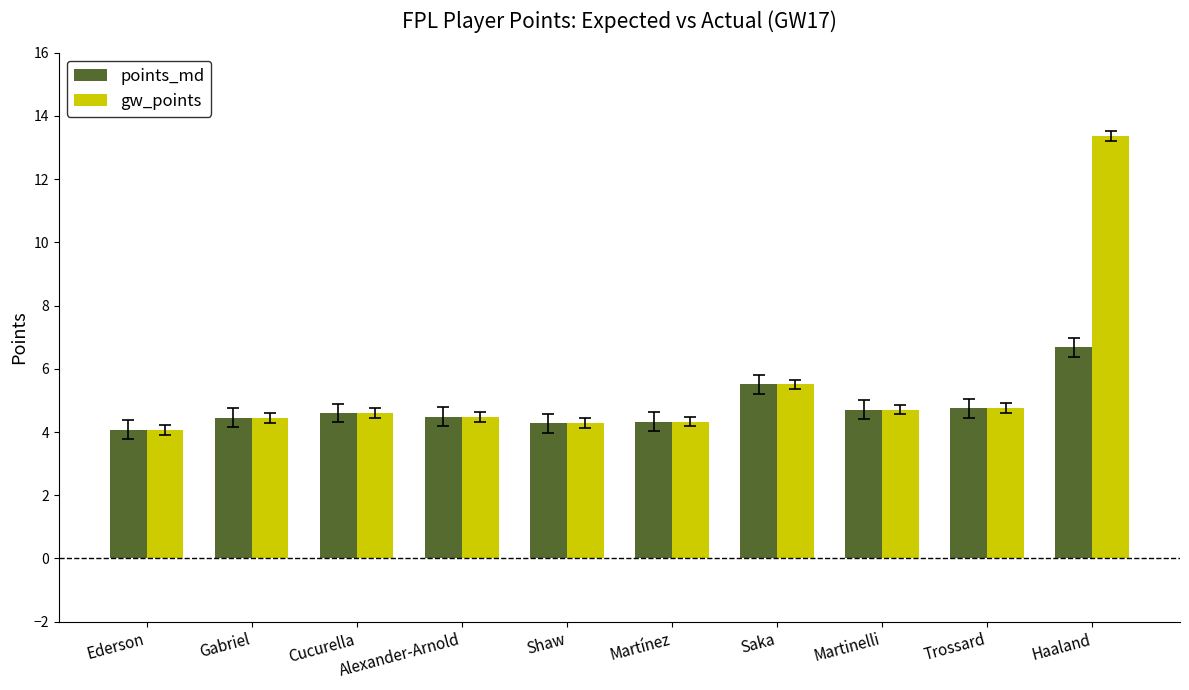

What is the label of the 2nd bar from the left?

Gabriel